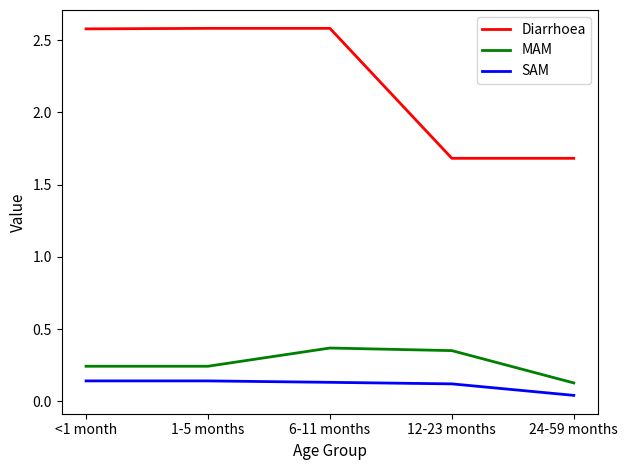

What is the average value of the Diarrhoea series?

2.2